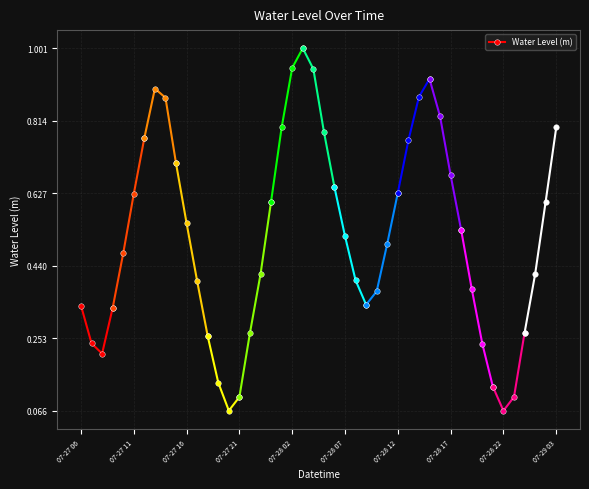

In Water Level (m), how many points are lower than both neighbors (excluding endpoints)?

1